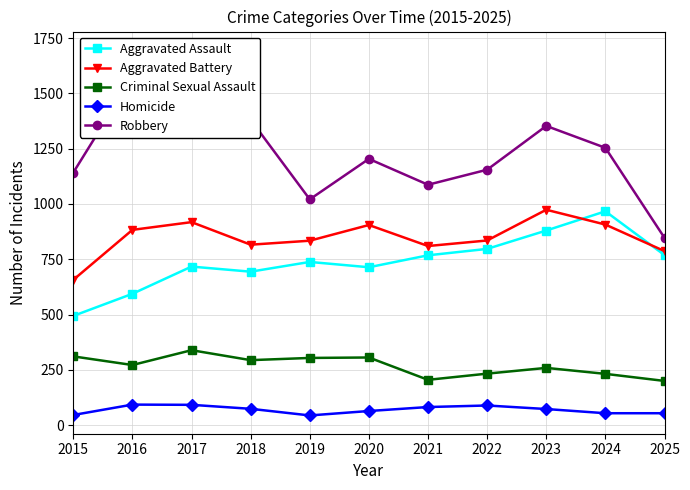

True or false: Aggravated Assault and Criminal Sexual Assault cross at least once.

False